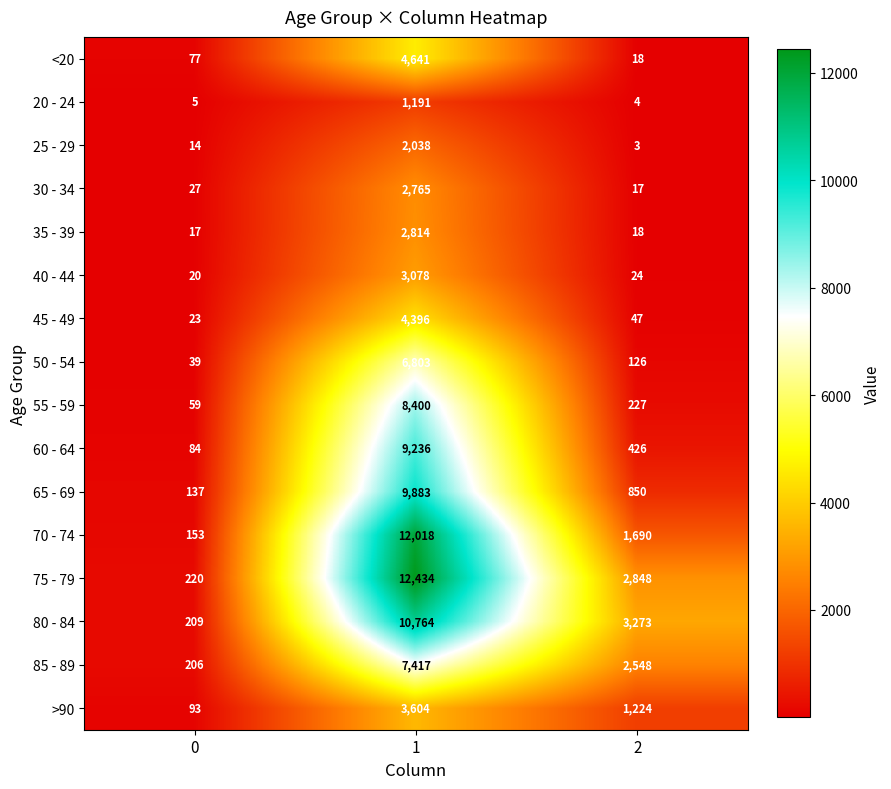

What is the total value across all series at 0?

1383